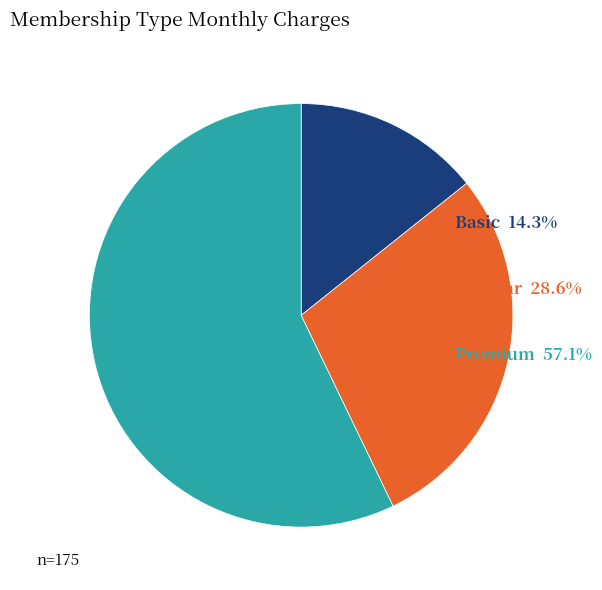

Is there any slice that represents more than half of the pie?

Yes